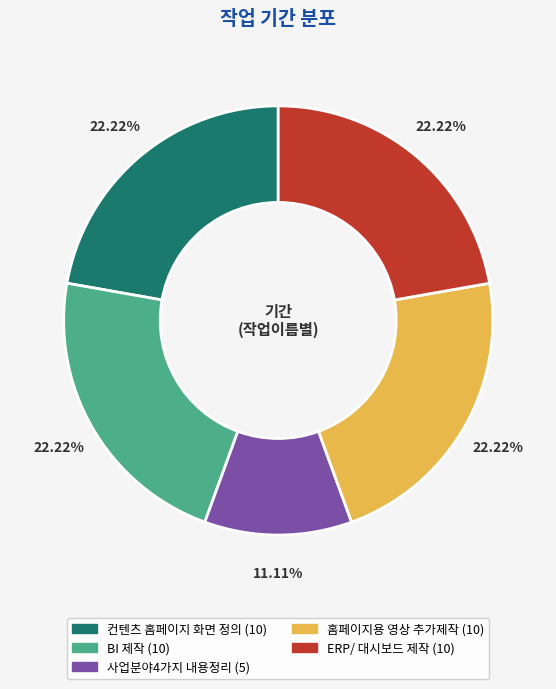

Approximately how many times larger is the value at 사업분야4가지 내용정리 compared to ERP/ 대시보드 제작?

0.5